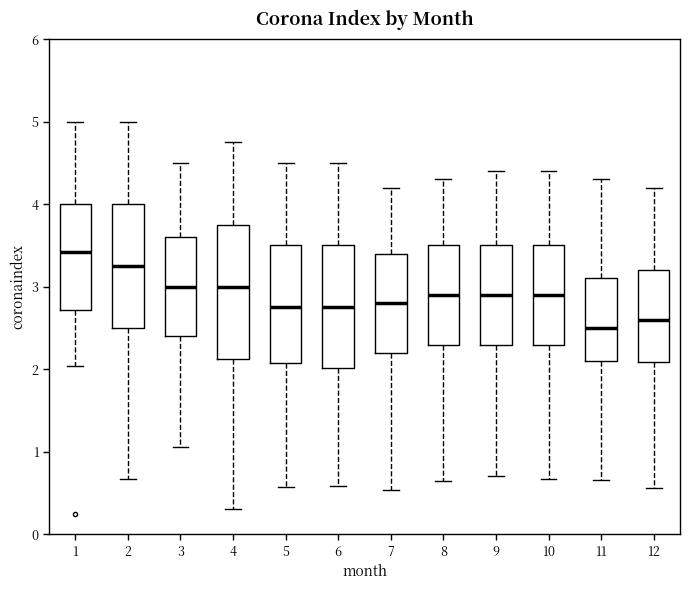

Reading left to right, read every box against the y-axis: the position of its median line, the range the box covers, and the ends of its whiskers. The values are not printed on the chart, so give them approximately, as read against the axis.

1: median 3.4, box 2.7 to 4.0, whiskers 2.0 to 5.0
2: median 3.3, box 2.5 to 4.0, whiskers 0.7 to 5.0
3: median 3.0, box 2.4 to 3.6, whiskers 1.1 to 4.5
4: median 3.0, box 2.1 to 3.8, whiskers 0.3 to 4.8
5: median 2.8, box 2.1 to 3.5, whiskers 0.6 to 4.5
6: median 2.8, box 2.0 to 3.5, whiskers 0.6 to 4.5
7: median 2.8, box 2.2 to 3.4, whiskers 0.5 to 4.2
8: median 2.9, box 2.3 to 3.5, whiskers 0.6 to 4.3
9: median 2.9, box 2.3 to 3.5, whiskers 0.7 to 4.4
10: median 2.9, box 2.3 to 3.5, whiskers 0.7 to 4.4
11: median 2.5, box 2.1 to 3.1, whiskers 0.7 to 4.3
12: median 2.6, box 2.1 to 3.2, whiskers 0.6 to 4.2